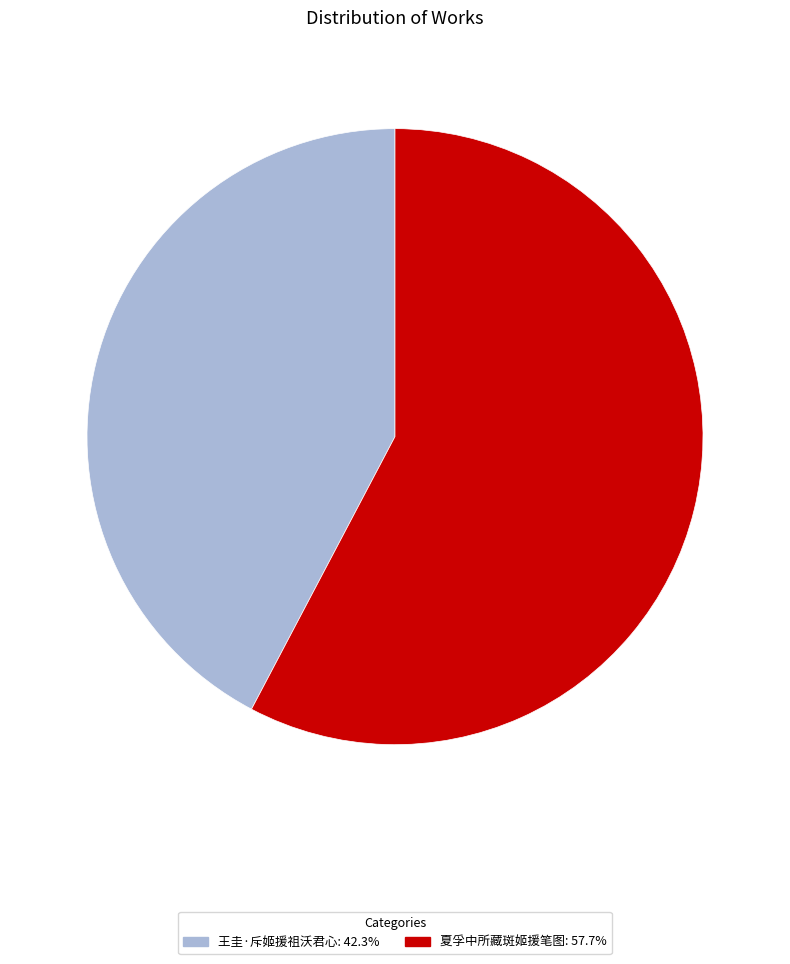

Is the sum of 王圭·斥姬援祖沃君心: 42.3% and 夏孚中所藏斑姬援笔图: 57.7% greater than half?

Yes